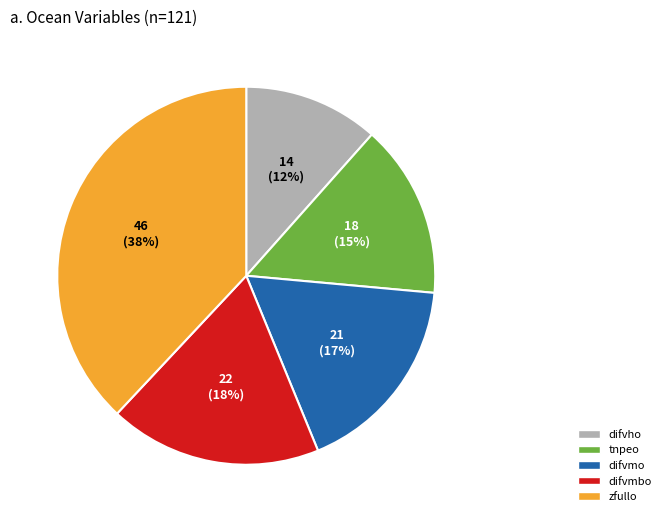

Which category has the biggest portion of the pie?

zfullo